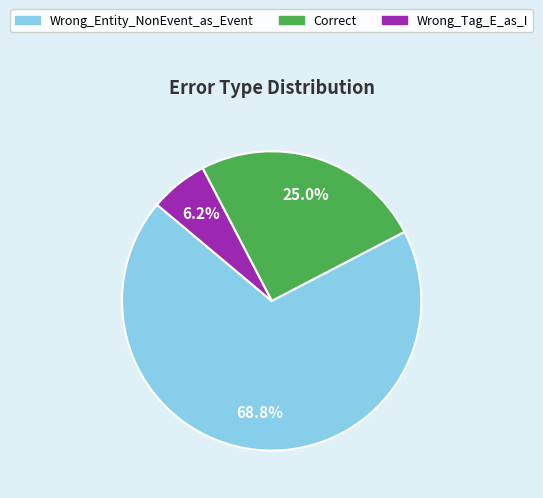

How many segments does this pie chart have?

3